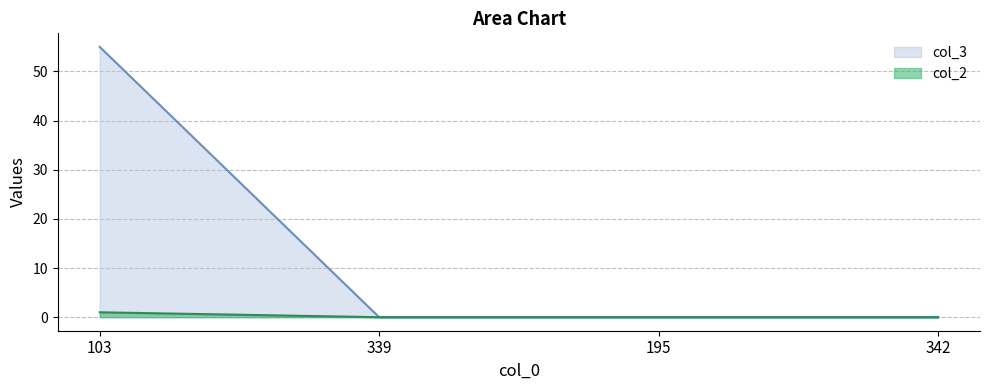

Rank the series by their average value, from highest to lowest.

col_3, col_2